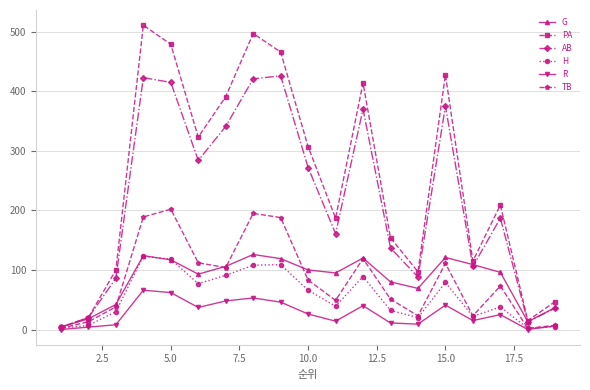

Which series has the largest total across all categories?

PA